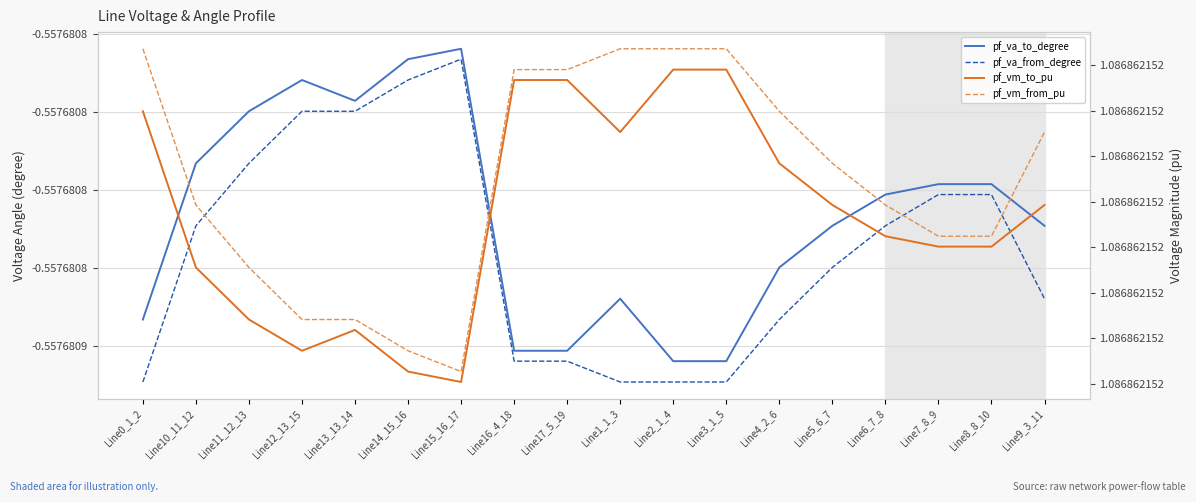

Between Line13_13_14 and Line12_13_15, which is larger?

Line12_13_15